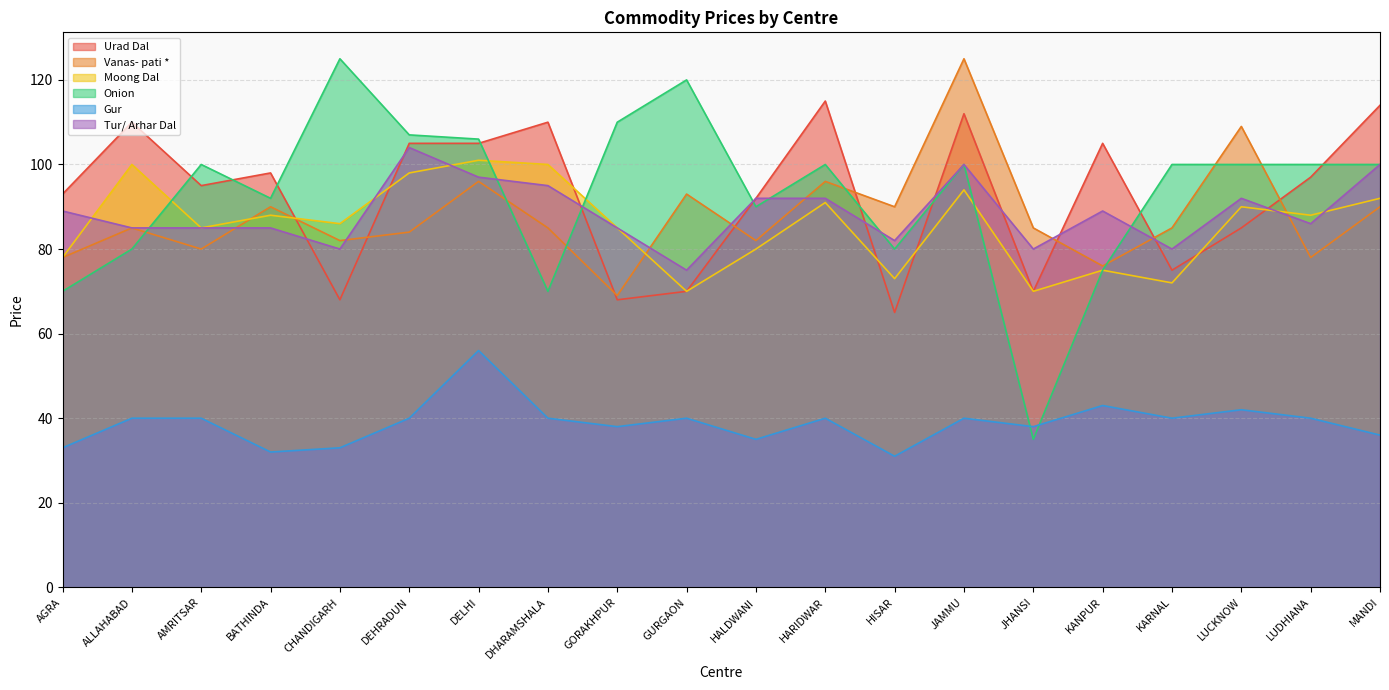

How many interior local valleys does the Onion series have?

5